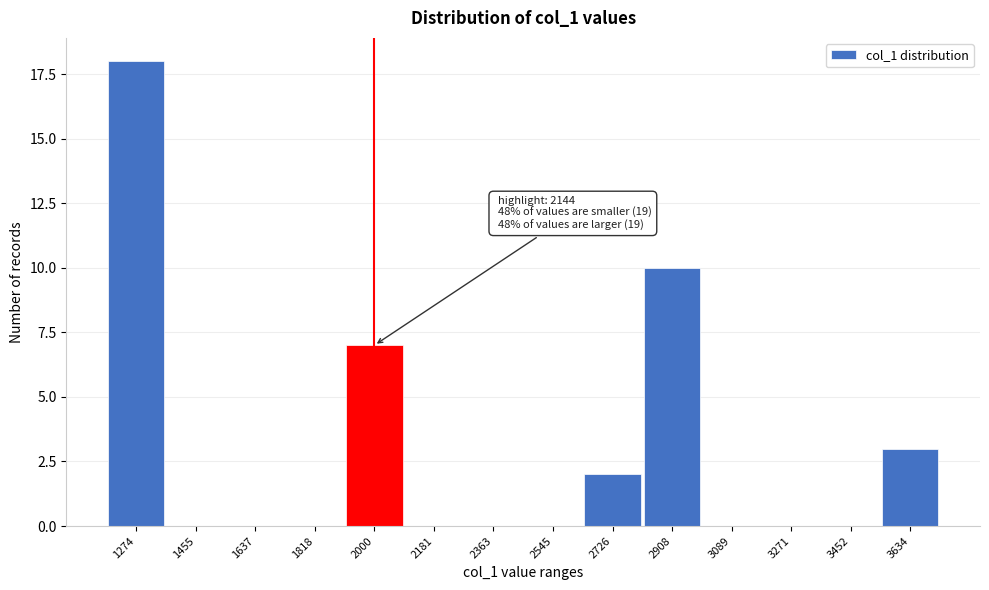

Reading left to right, what are all the values shown in this chart?

1274=18	1455=0	1637=0	1818=0	2000=7	2181=0	2363=0	2545=0	2726=2	2908=10	3089=0	3271=0	3452=0	3634=3